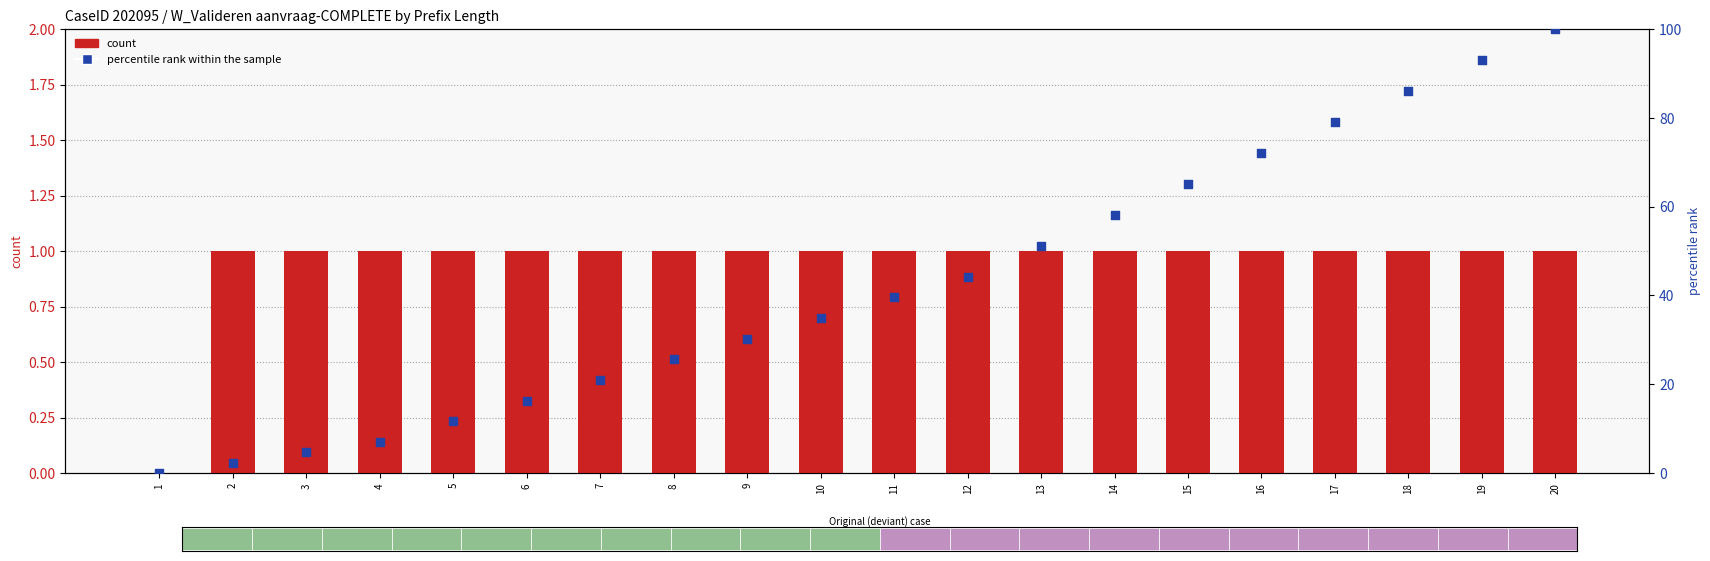

Which series reaches the maximum Y coordinate?

percentile rank within the sample